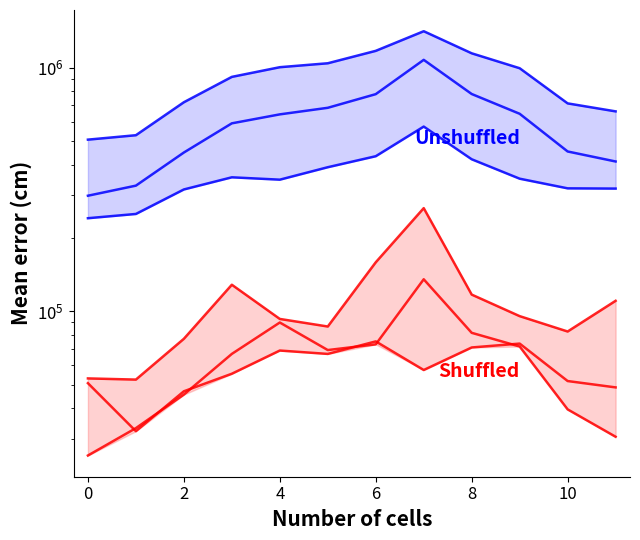

What is the difference between the highest and lowest values at 11?

630670